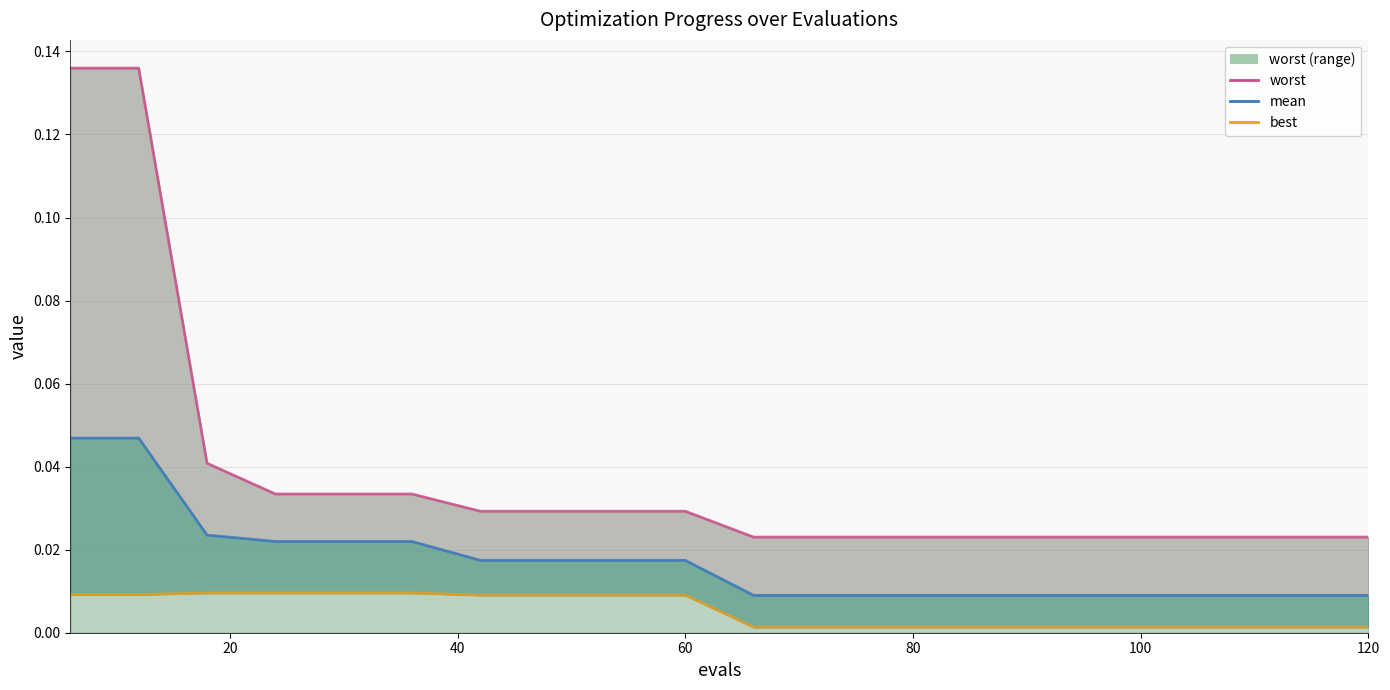

Read the worst value at 6.

0.1